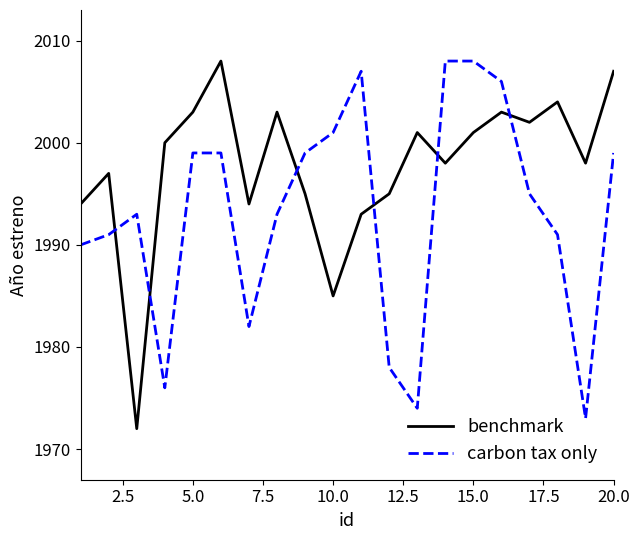

Rank the series by their average value, from lowest to highest.

carbon tax only, benchmark